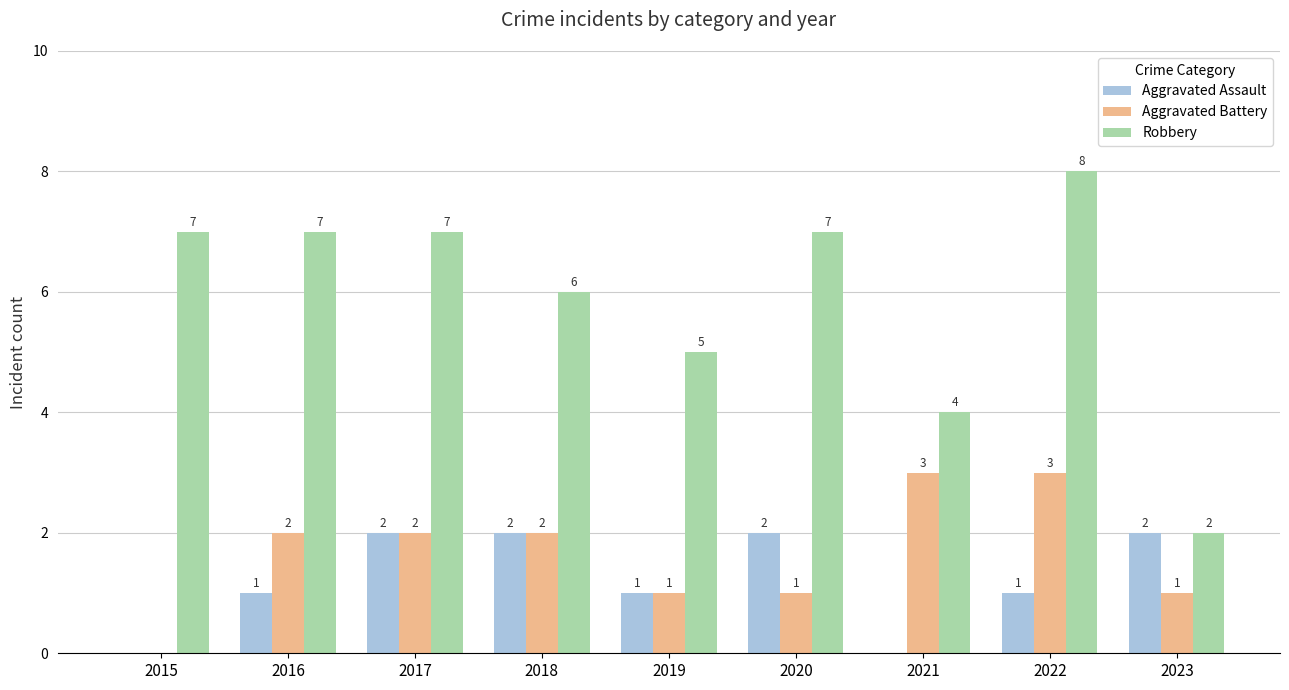

At which category is the sum across all series the highest?

2022